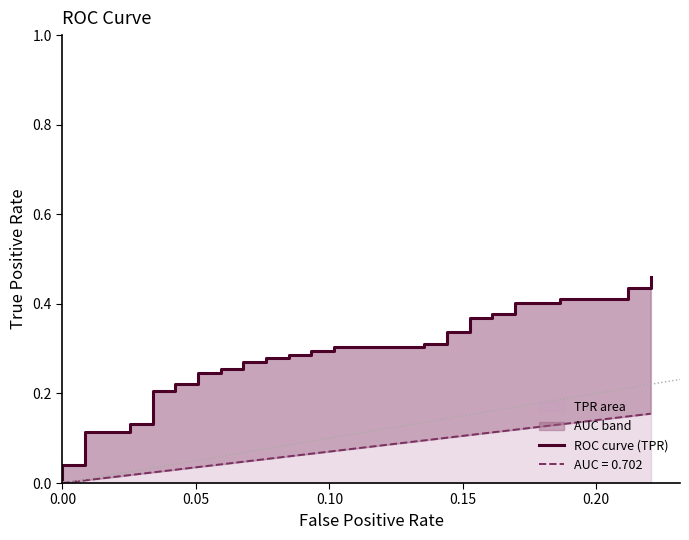

How many lines are shown in the chart?

1